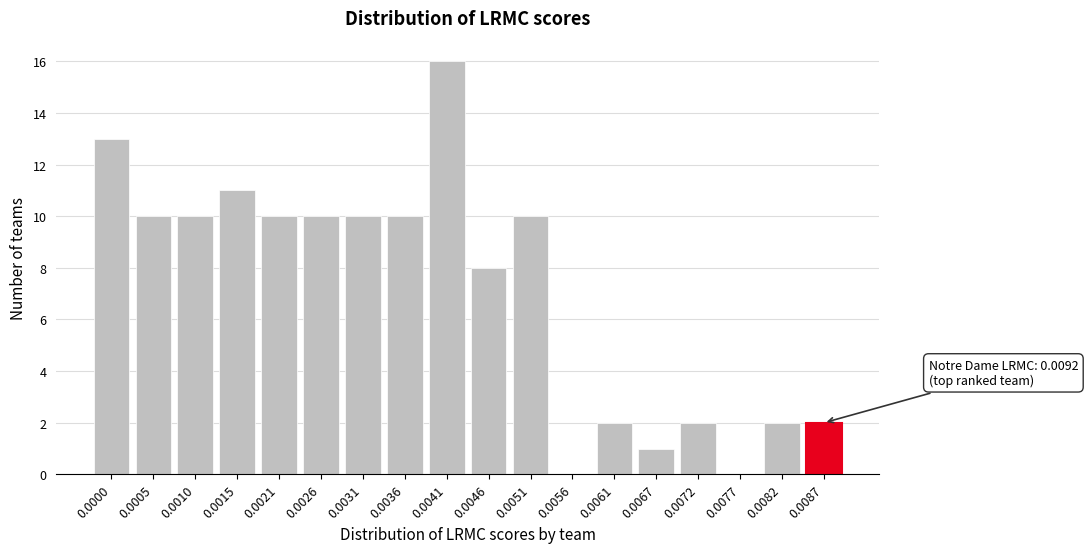

Reading left to right, transcribe all the data shown in this chart.

0.0000=13	0.0005=10	0.0010=10	0.0015=11	0.0021=10	0.0026=10	0.0031=10	0.0036=10	0.0041=16	0.0046=8	0.0051=10	0.0056=0	0.0061=2	0.0067=1	0.0072=2	0.0077=0	0.0082=2	0.0087=2